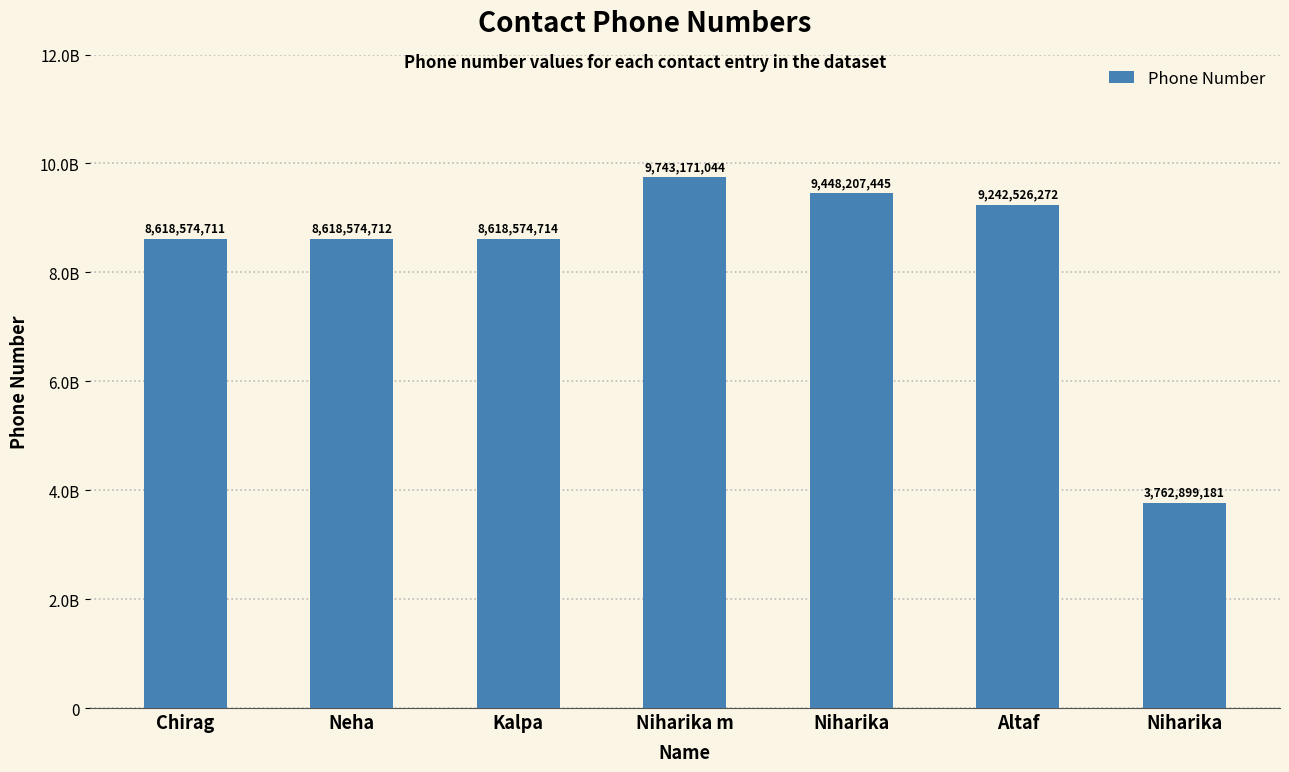

What is the difference between the second highest and minimum values?

5685308264